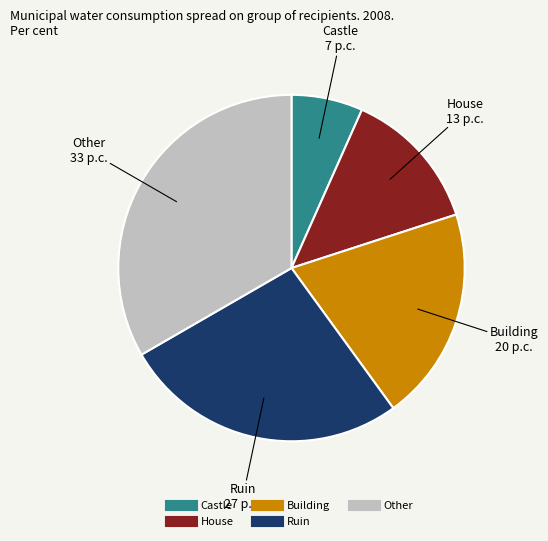

Which category has the biggest portion of the pie?

Other